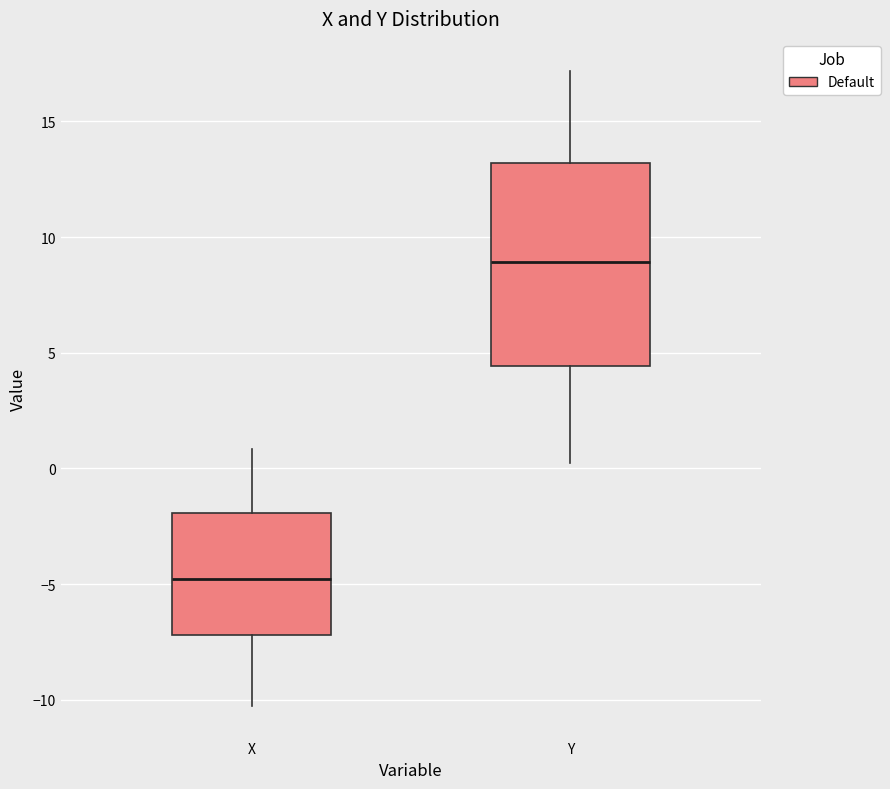

Which box's median line is the highest?

Y